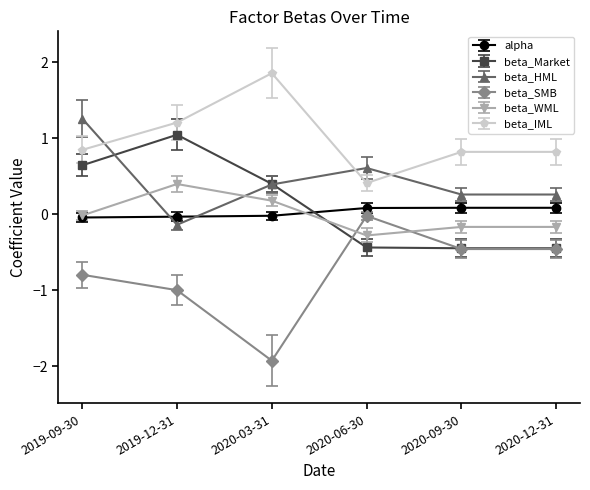

What is the label of the 6th point from the right?

2019-09-30